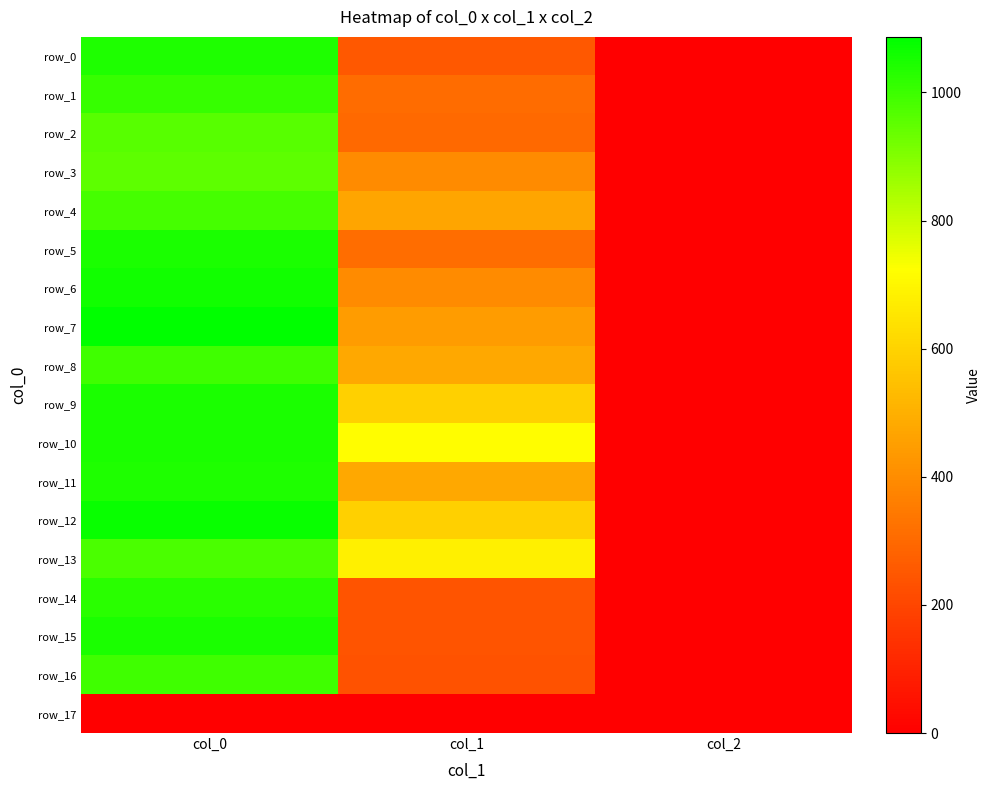

Reading left to right, what are all the values shown in this chart?

row_0: 1040.0	253.1	2.0
row_1: 1006.7	307.1	2.0
row_2: 963.3	300.4	2.0
row_3: 953.3	398.2	2.0
row_4: 986.7	469.1	2.0
row_5: 1046.7	310.5	2.0
row_6: 1060.0	398.2	2.0
row_7: 1086.7	442.1	2.0
row_8: 993.3	479.2	2.0
row_9: 1046.7	590.6	2.0
row_10: 1046.7	718.9	2.0
row_11: 1040.0	479.2	2.0
row_12: 1070.0	590.6	2.0
row_13: 980.0	681.8	2.0
row_14: 1026.7	239.6	2.0
row_15: 1046.7	239.6	2.0
row_16: 996.7	236.2	2.0
row_17: 0.0	0.0	0.0